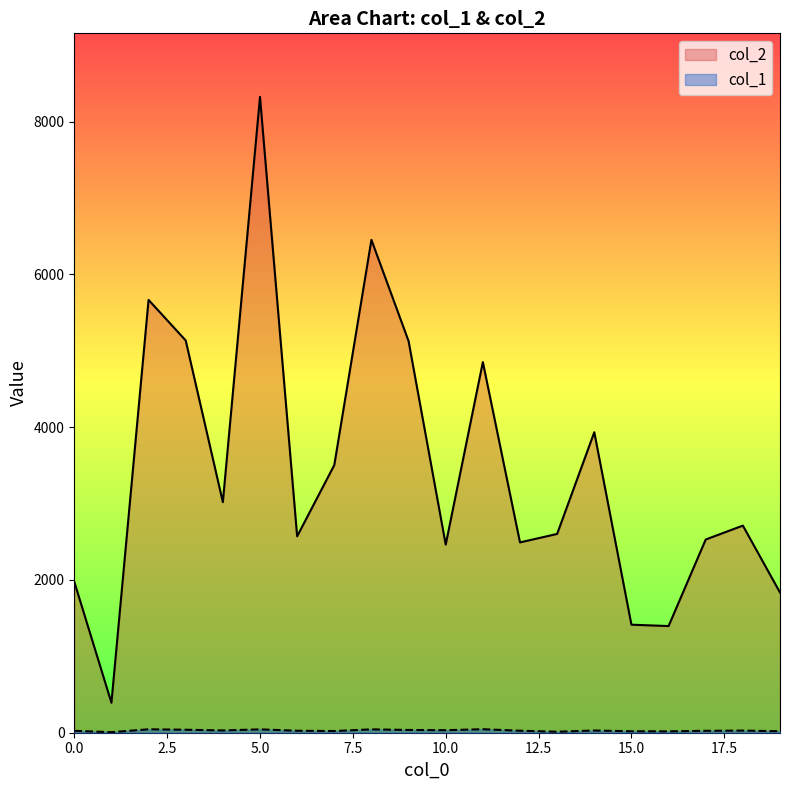

What is the greatest value displayed?

8322